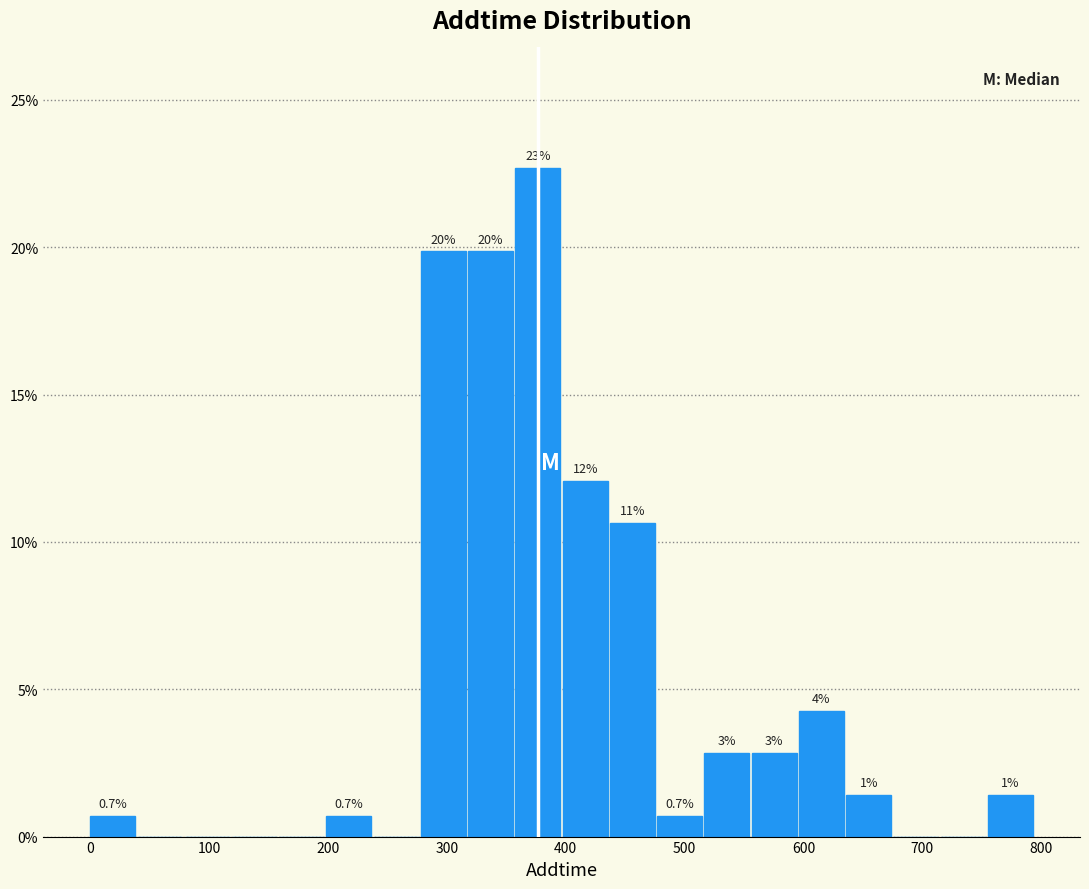

Read against the x-axis, roughly where is the centre of the tallest bar?

380